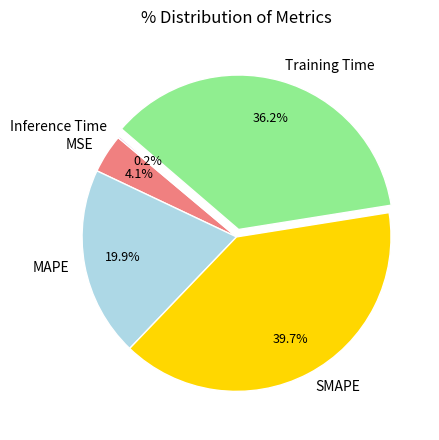

Which slice is the largest?

SMAPE